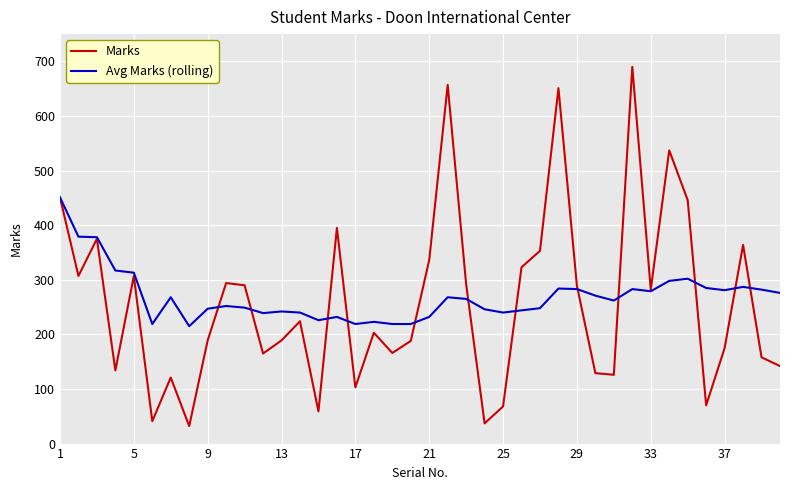

What is the highest value of the Avg Marks (rolling) series?

451